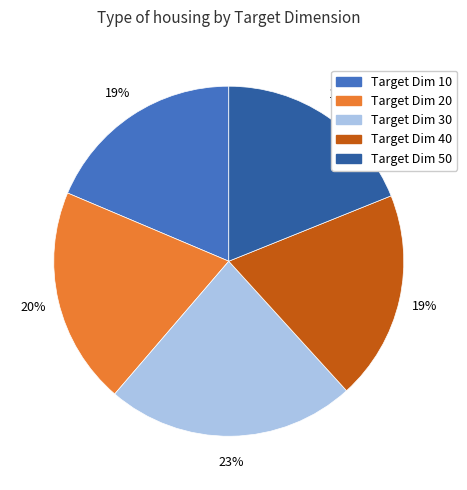

Which category has the biggest portion of the pie?

Target Dim 30